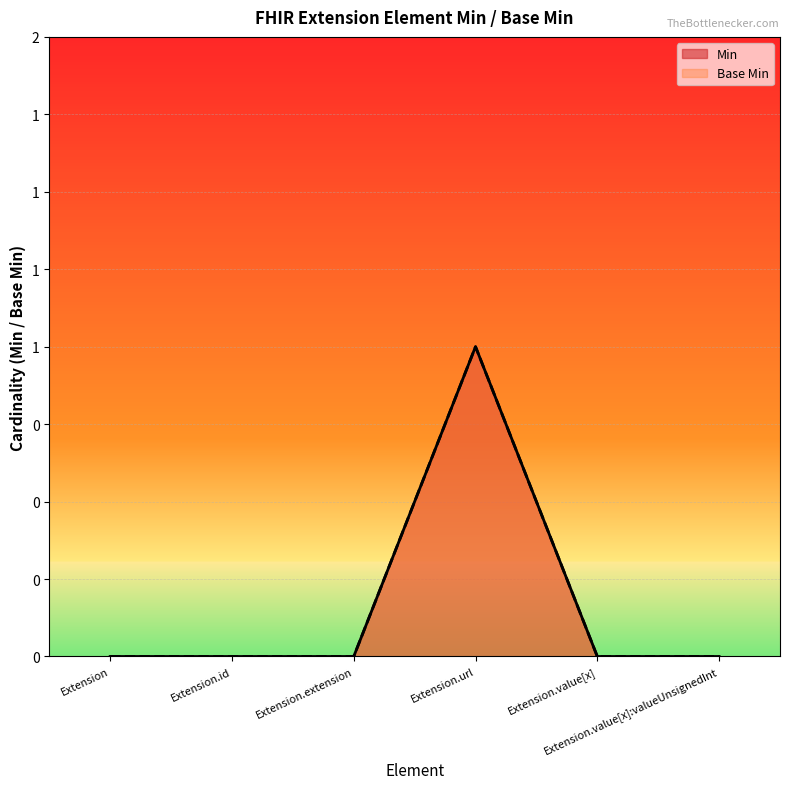

The Base Min series shows 0 at Extension.value[x]:valueUnsignedInt. True or false?

True